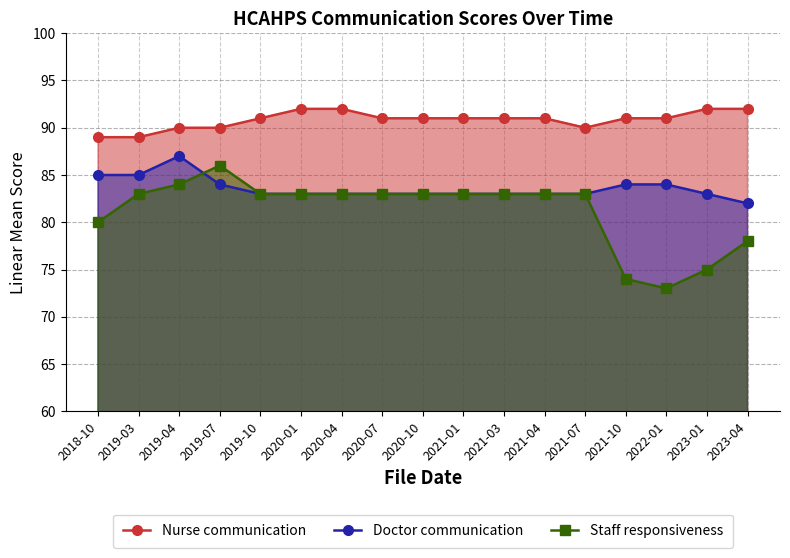

How many lines are shown in the chart?

3